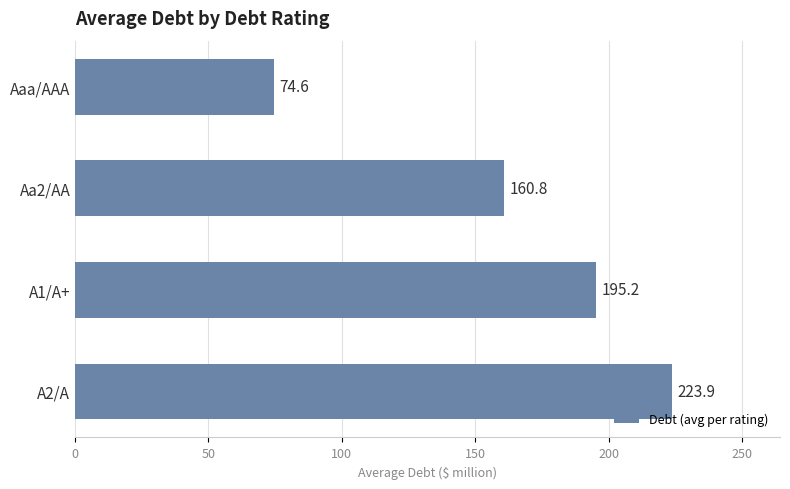

Reading top to bottom, list all the values displayed in this chart.

74.6	160.8	195.2	223.9